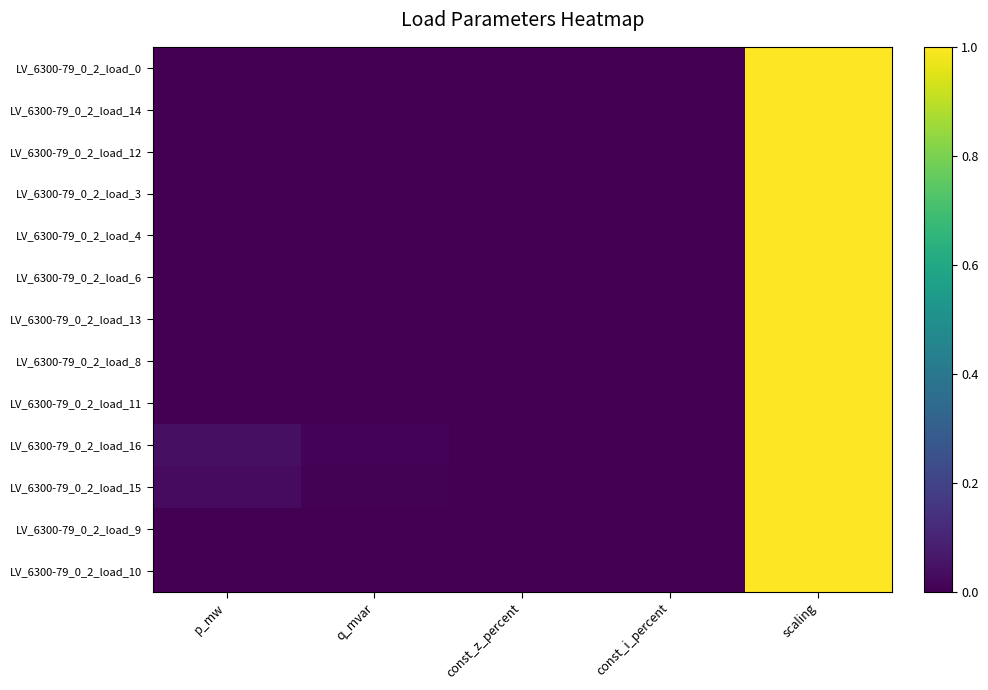

Reading left to right, extract all data points from this chart.

LV_6300-79_0_2_load_0: p_mw=0.0	q_mvar=0.0	const_z_percent=0.0	const_i_percent=0.0	scaling=1.0
LV_6300-79_0_2_load_14: p_mw=0.0	q_mvar=0.0	const_z_percent=0.0	const_i_percent=0.0	scaling=1.0
LV_6300-79_0_2_load_12: p_mw=0.0	q_mvar=0.0	const_z_percent=0.0	const_i_percent=0.0	scaling=1.0
LV_6300-79_0_2_load_3: p_mw=0.0	q_mvar=0.0	const_z_percent=0.0	const_i_percent=0.0	scaling=1.0
LV_6300-79_0_2_load_4: p_mw=0.0	q_mvar=0.0	const_z_percent=0.0	const_i_percent=0.0	scaling=1.0
LV_6300-79_0_2_load_6: p_mw=0.0	q_mvar=0.0	const_z_percent=0.0	const_i_percent=0.0	scaling=1.0
LV_6300-79_0_2_load_13: p_mw=0.0	q_mvar=0.0	const_z_percent=0.0	const_i_percent=0.0	scaling=1.0
LV_6300-79_0_2_load_8: p_mw=0.0	q_mvar=0.0	const_z_percent=0.0	const_i_percent=0.0	scaling=1.0
LV_6300-79_0_2_load_11: p_mw=0.0	q_mvar=0.0	const_z_percent=0.0	const_i_percent=0.0	scaling=1.0
LV_6300-79_0_2_load_16: p_mw=0.0	q_mvar=0.0	const_z_percent=0.0	const_i_percent=0.0	scaling=1.0
LV_6300-79_0_2_load_15: p_mw=0.0	q_mvar=0.0	const_z_percent=0.0	const_i_percent=0.0	scaling=1.0
LV_6300-79_0_2_load_9: p_mw=0.0	q_mvar=0.0	const_z_percent=0.0	const_i_percent=0.0	scaling=1.0
LV_6300-79_0_2_load_10: p_mw=0.0	q_mvar=0.0	const_z_percent=0.0	const_i_percent=0.0	scaling=1.0